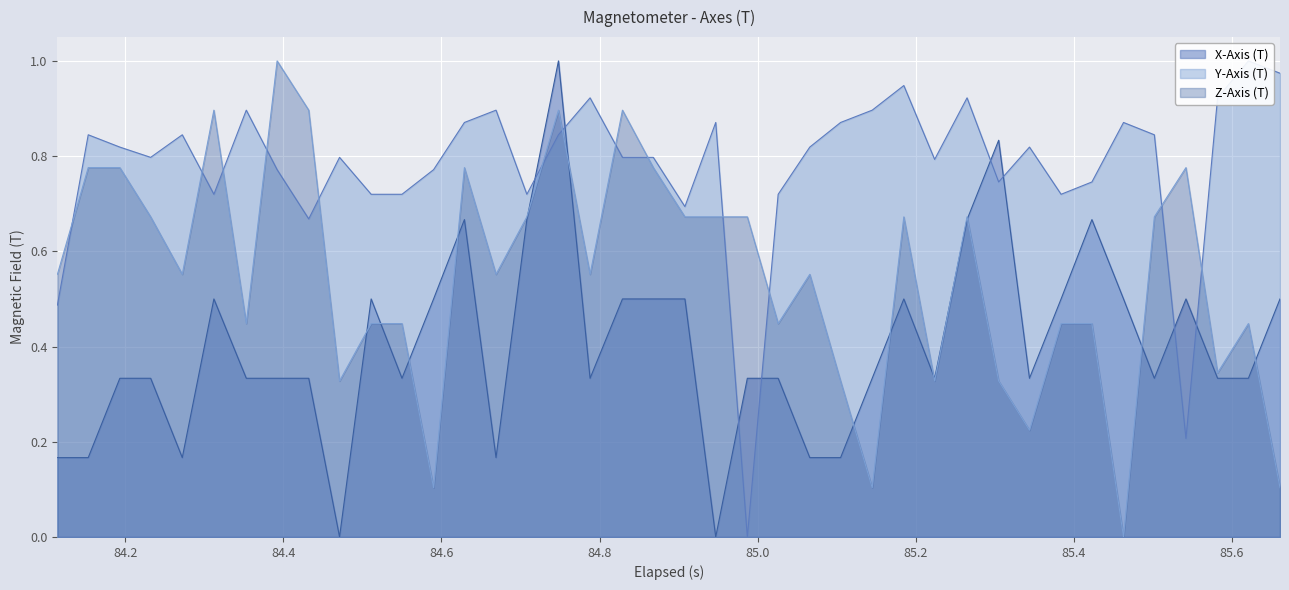

After their last crossing, which series has the higher values: X-Axis (T) or Y-Axis (T)?

Y-Axis (T)